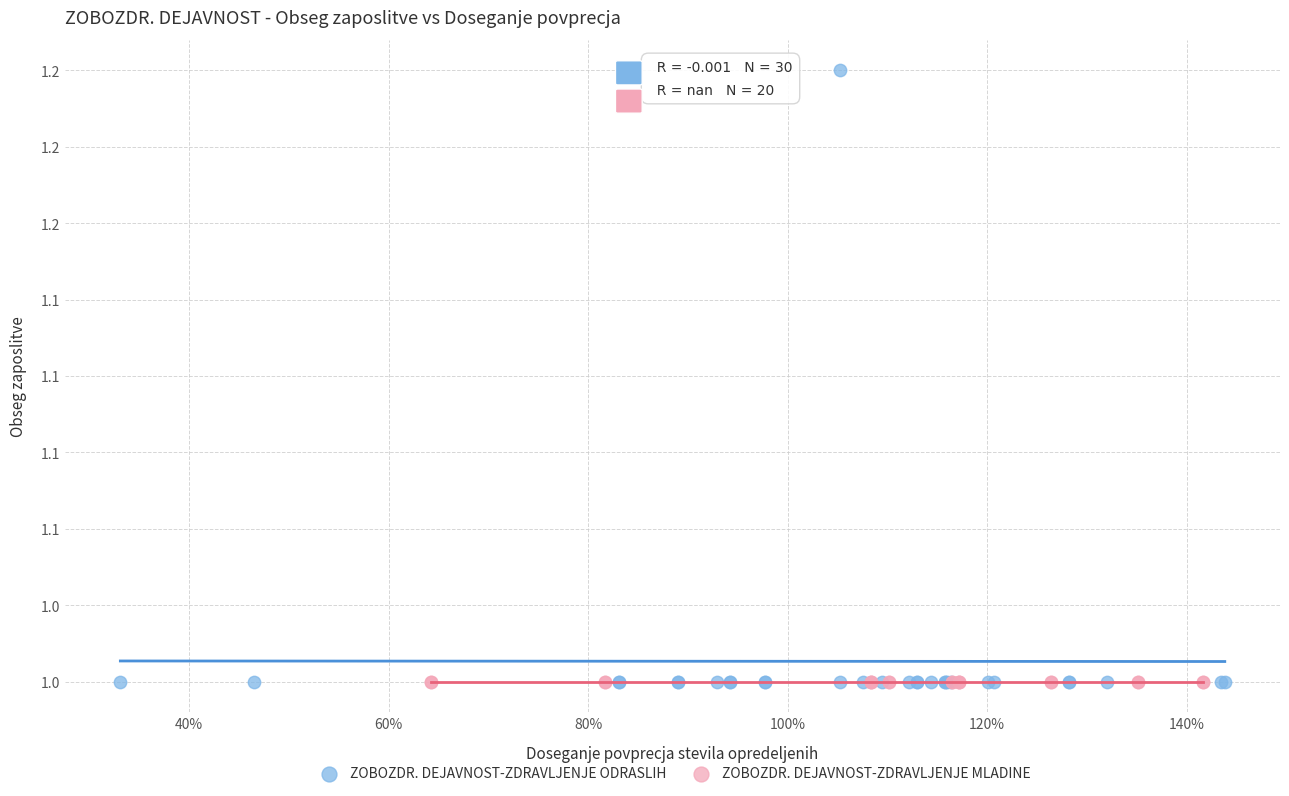

What are all the series names shown in the legend?

ZOBOZDR. DEJAVNOST-ZDRAVLJENJE ODRASLIH, ZOBOZDR. DEJAVNOST-ZDRAVLJENJE MLADINE